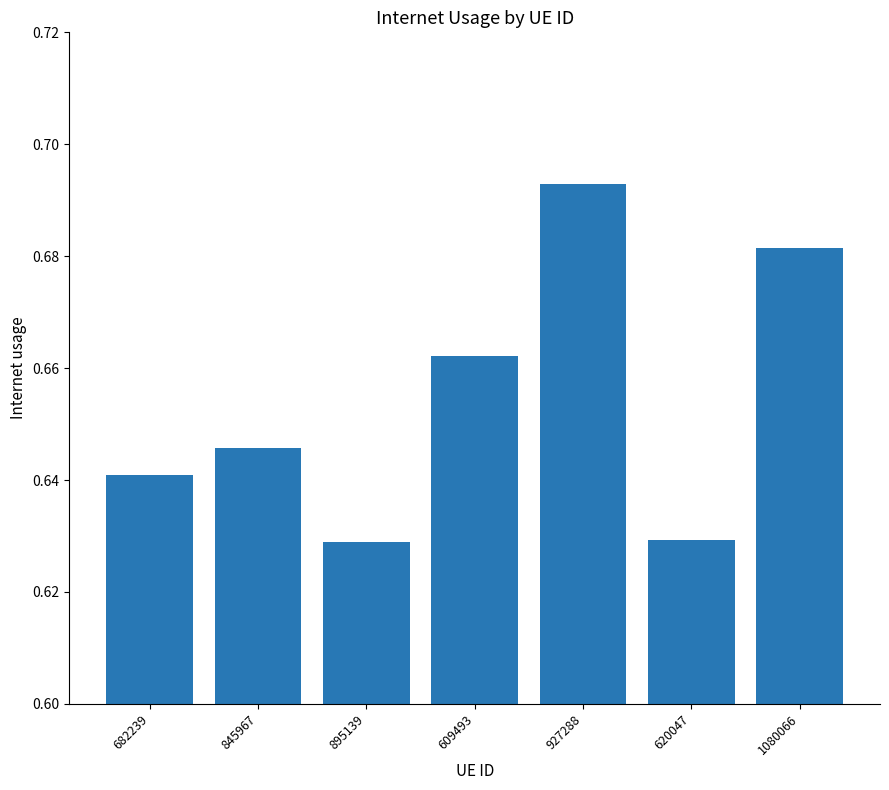

What is the label of the 7th bar from the right?

682239